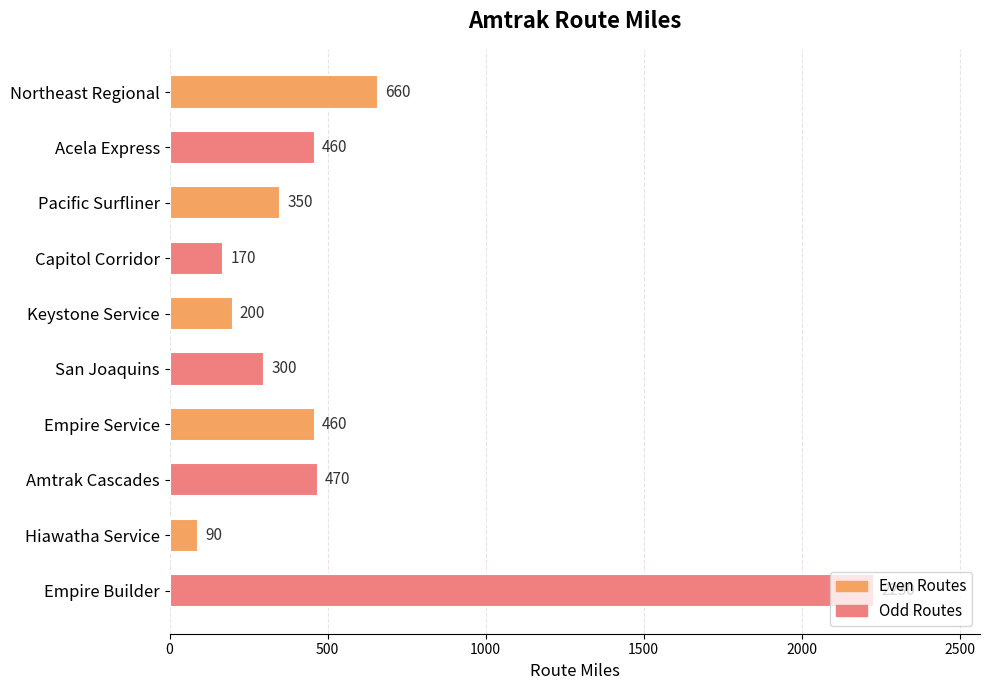

Which has a higher value, Pacific Surfliner or San Joaquins?

Pacific Surfliner